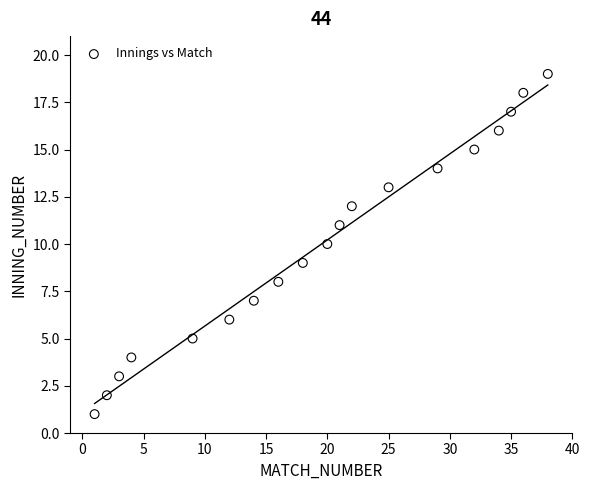

What is the range of X values (max minus min)?

37